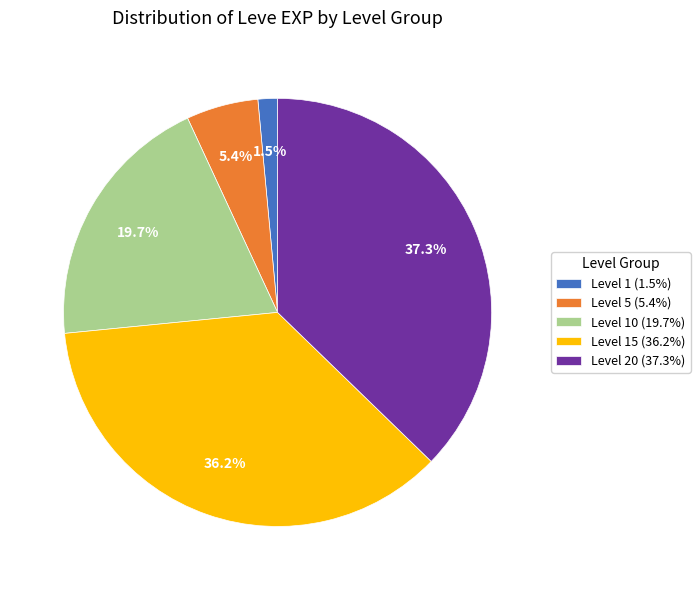

Combined, do Level 1 (1.5%) and Level 10 (19.7%) account for over 50%?

No